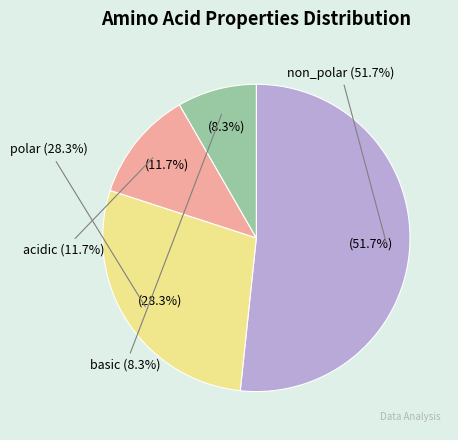

The acidic slice represents 12% of the pie. True or false?

True